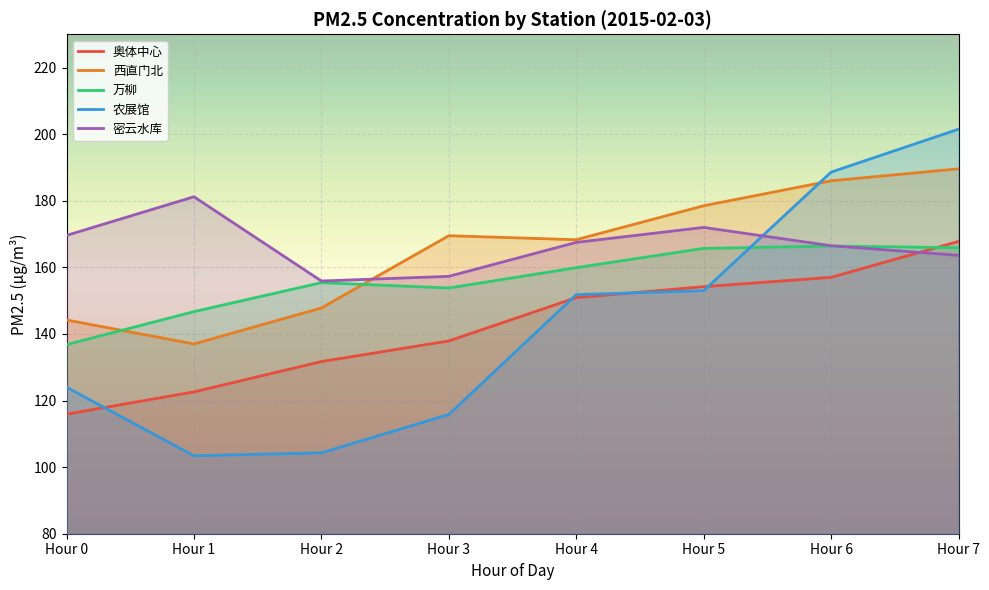

In 密云水库, how many points are higher than both neighbors (excluding endpoints)?

2